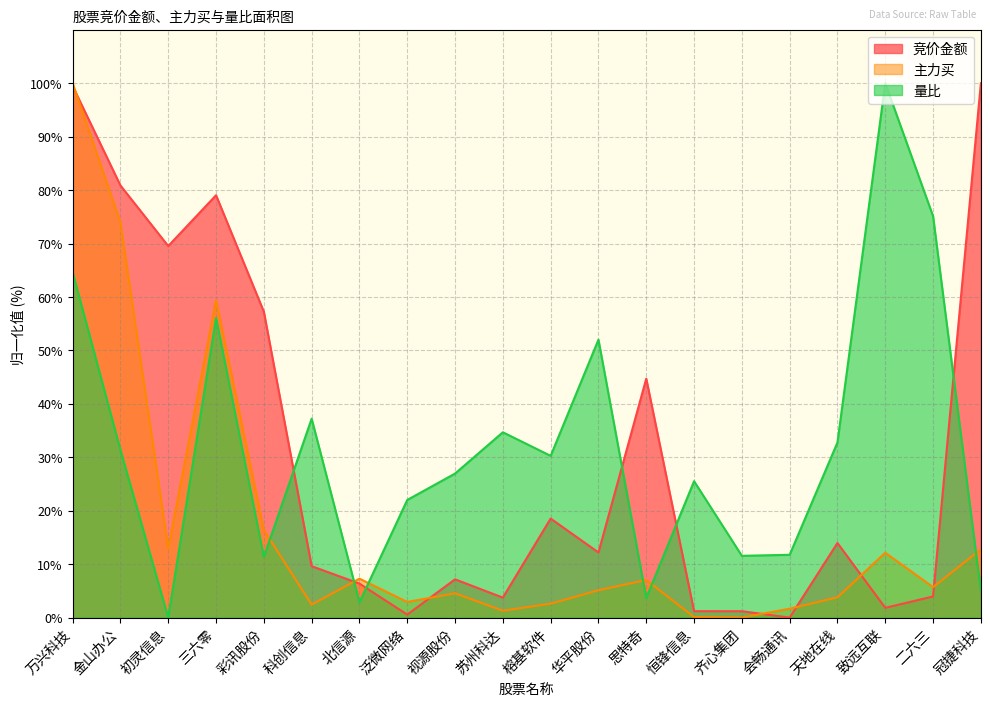

Is it true that 竞价金额 equals 2.0 at 恒锋信息?

False